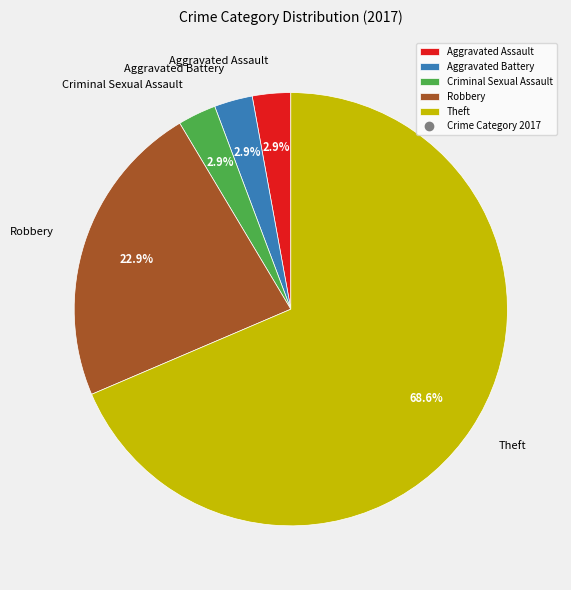

Is the sum of Aggravated Battery and Criminal Sexual Assault greater than half?

No